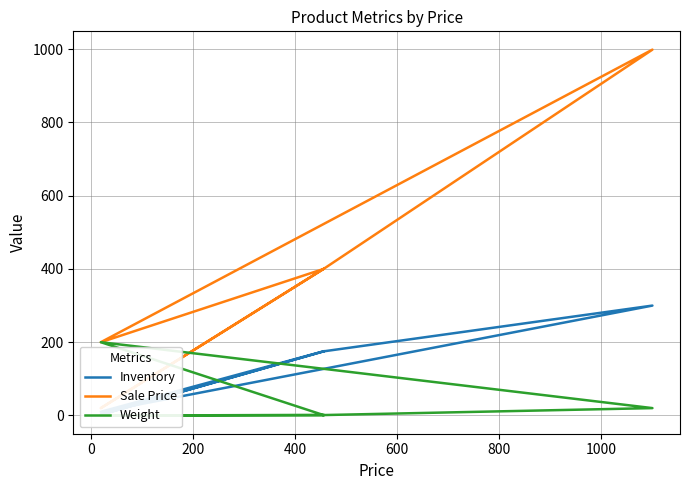

Does the chart display data point markers on the line(s)?

No